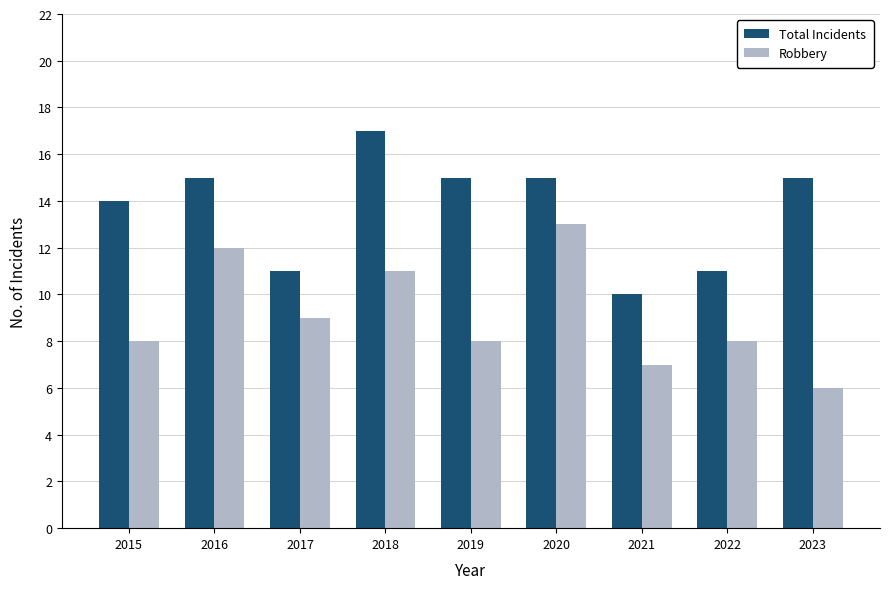

How many data points does each series have?

9